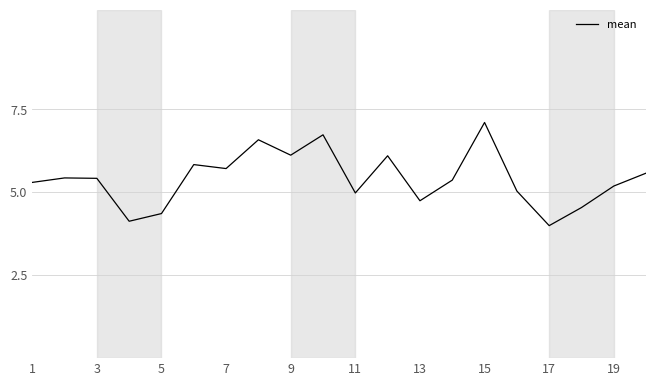

What is the minimum value shown in the chart?

4.0